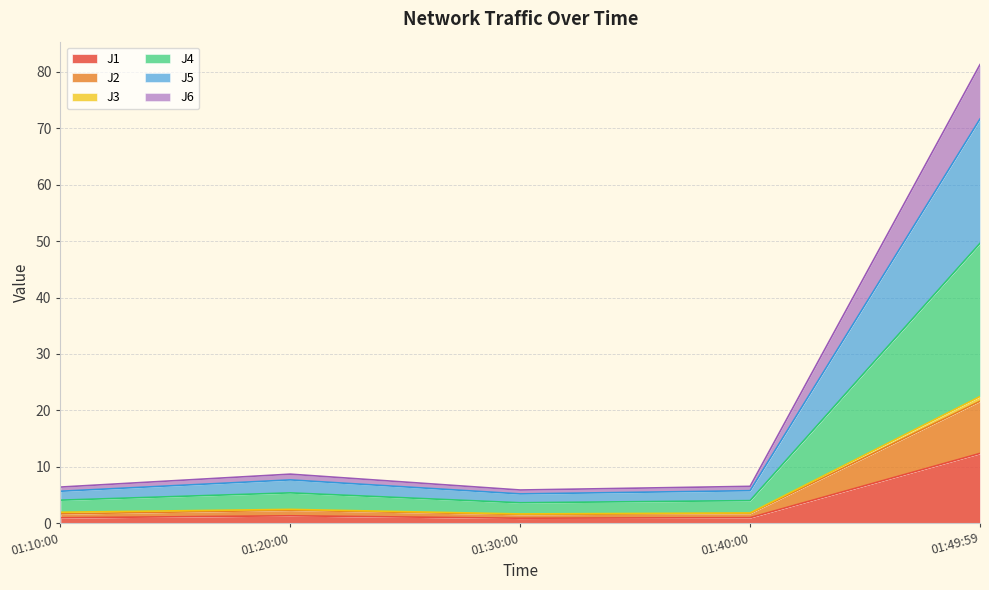

Which category has the highest value in the J1 series?

01:49:59